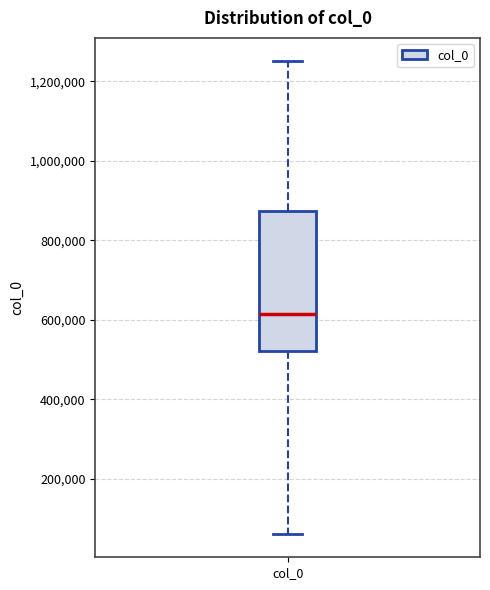

Read this box plot against the y-axis: the position of the median line, the range covered by the box, and the ends of both whiskers. The values are not printed on the chart, so give them approximately, as read against the axis.

median 620000, box 520000 to 880000, whiskers 60000 to 1260000